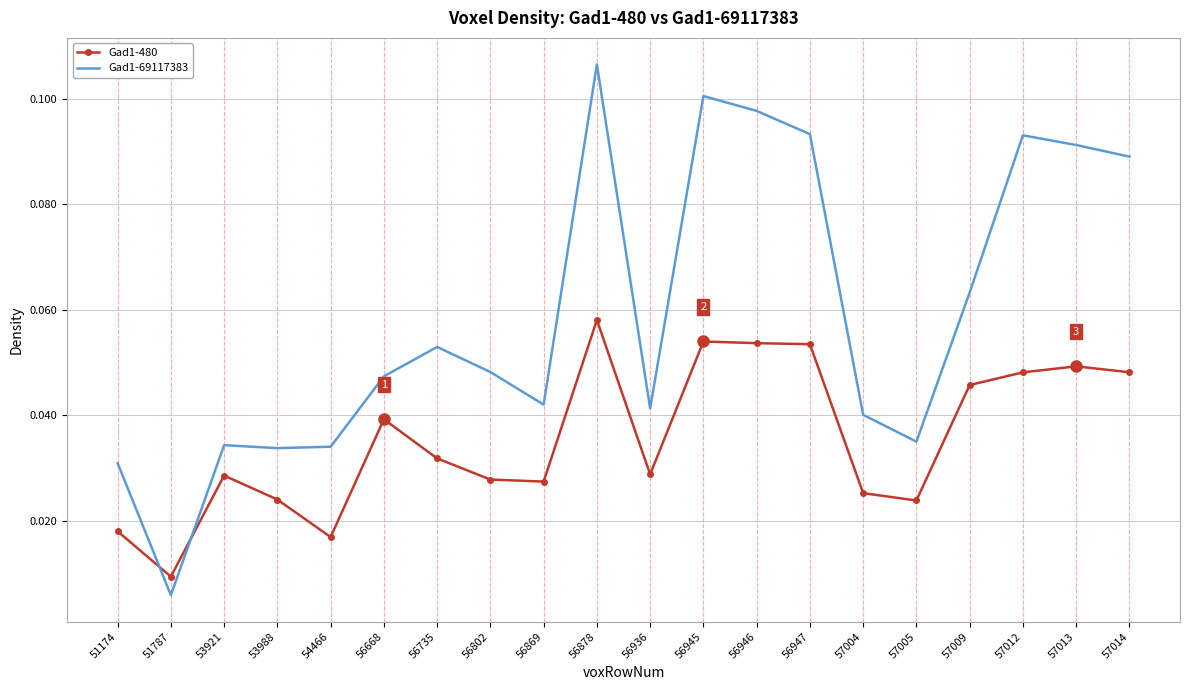

True or false: Gad1-480 has more than 2 interior local peaks.

True